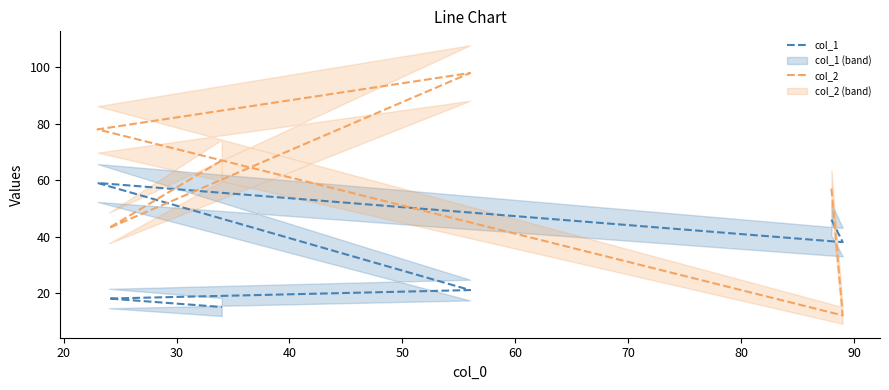

Read the col_1 value at 40, to the nearest 5.

20